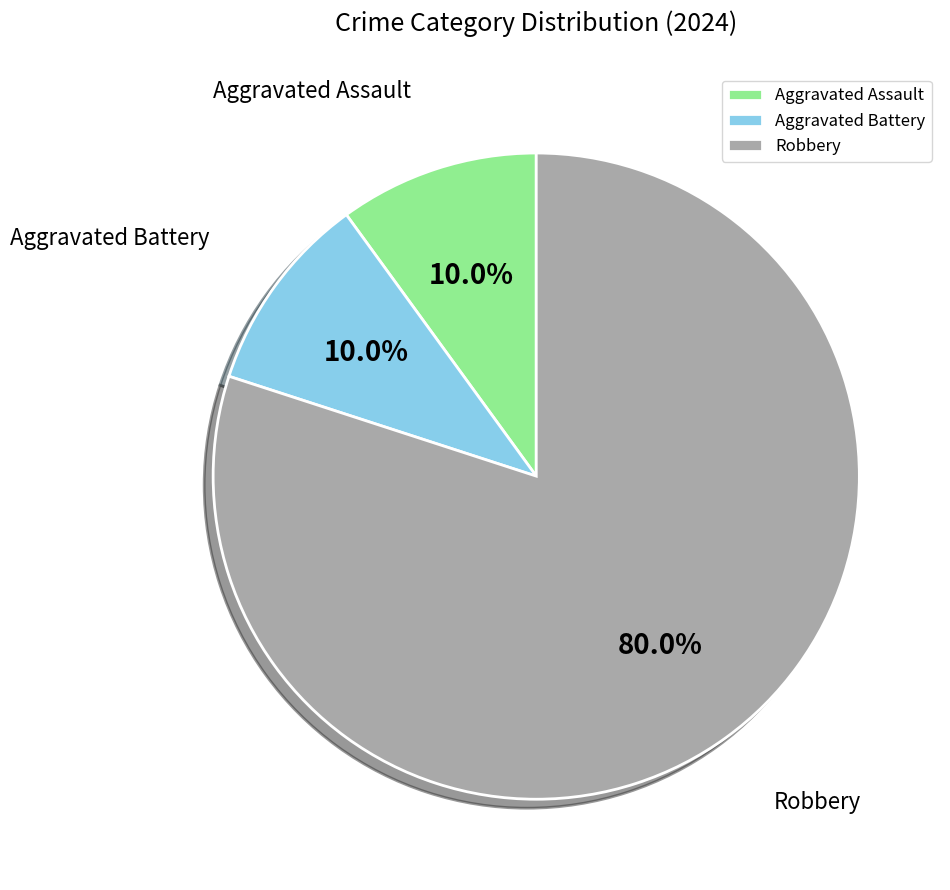

What percentage is NOT represented by Aggravated Battery?

90.0%